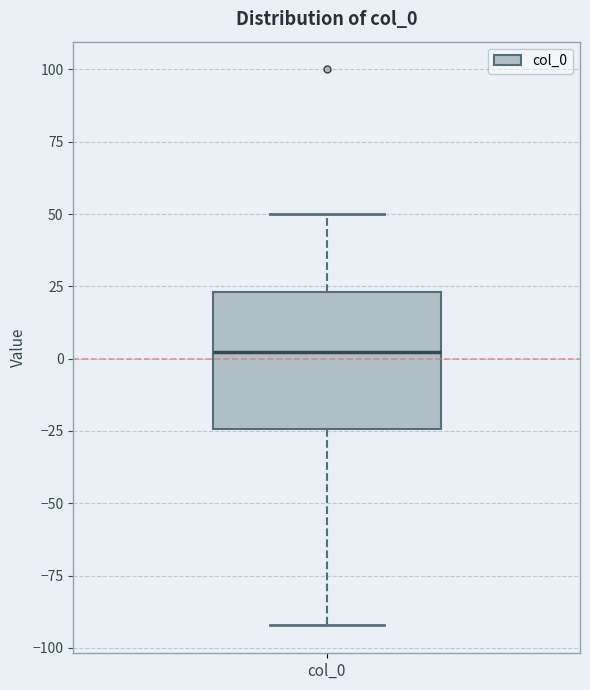

Read this box plot against the y-axis: the position of the median line, the range covered by the box, and the ends of both whiskers. The values are not printed on the chart, so give them approximately, as read against the axis.

median 0, box -25 to 25, whiskers -90 to 50